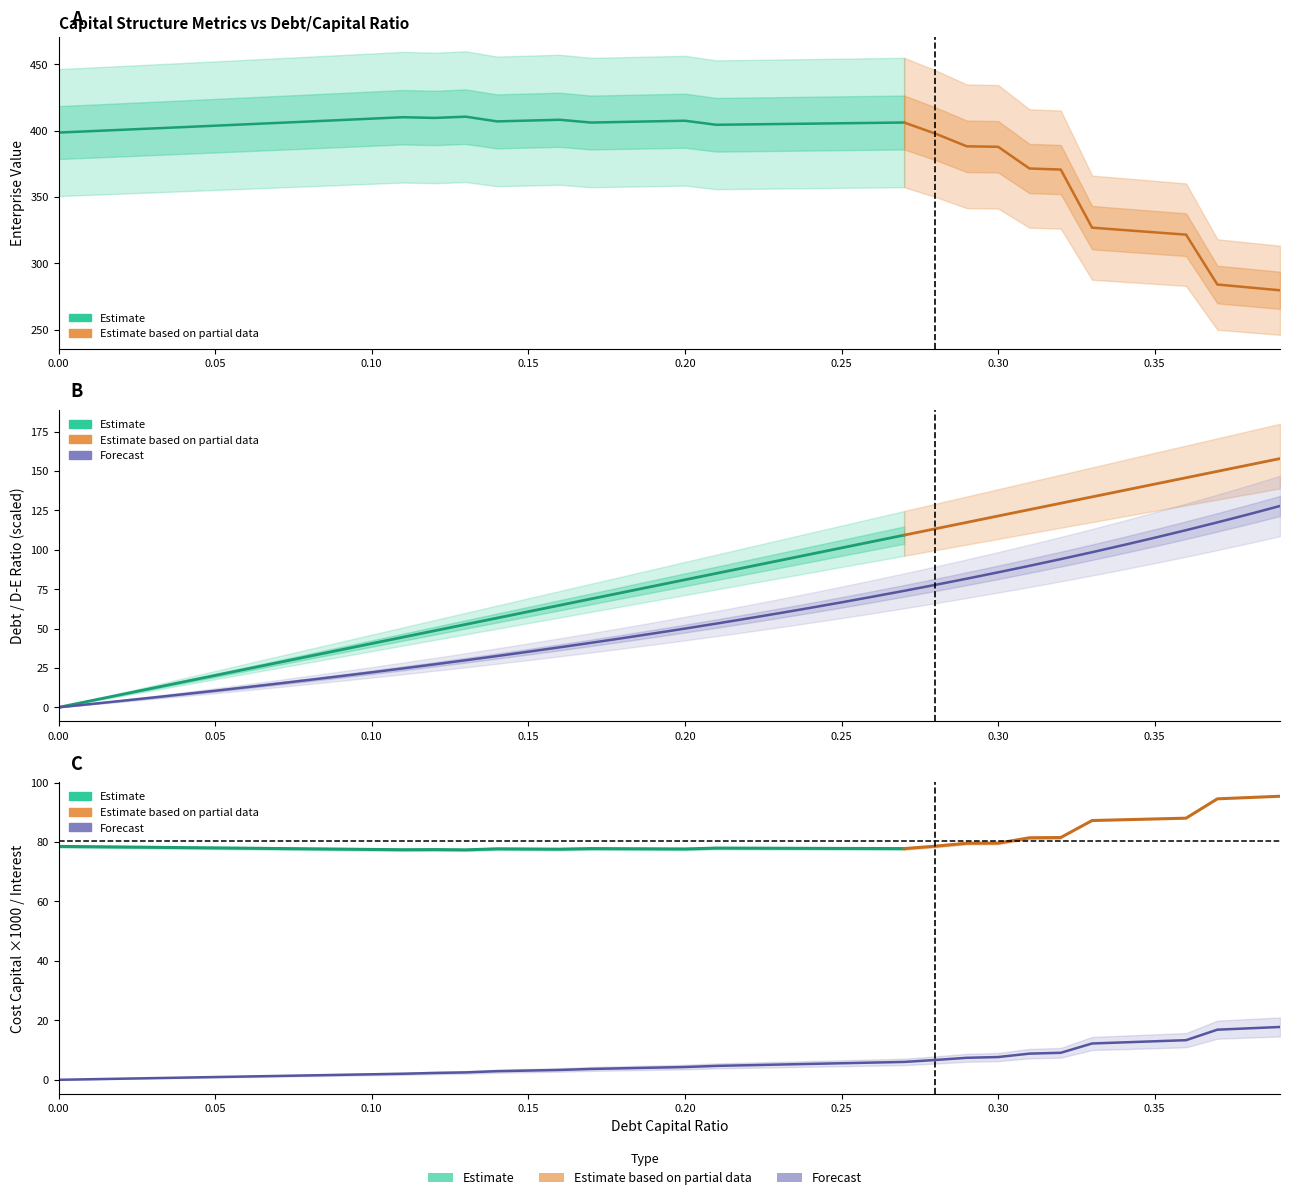

True or false: debt_capital and enterprise_value intersect in this chart.

False